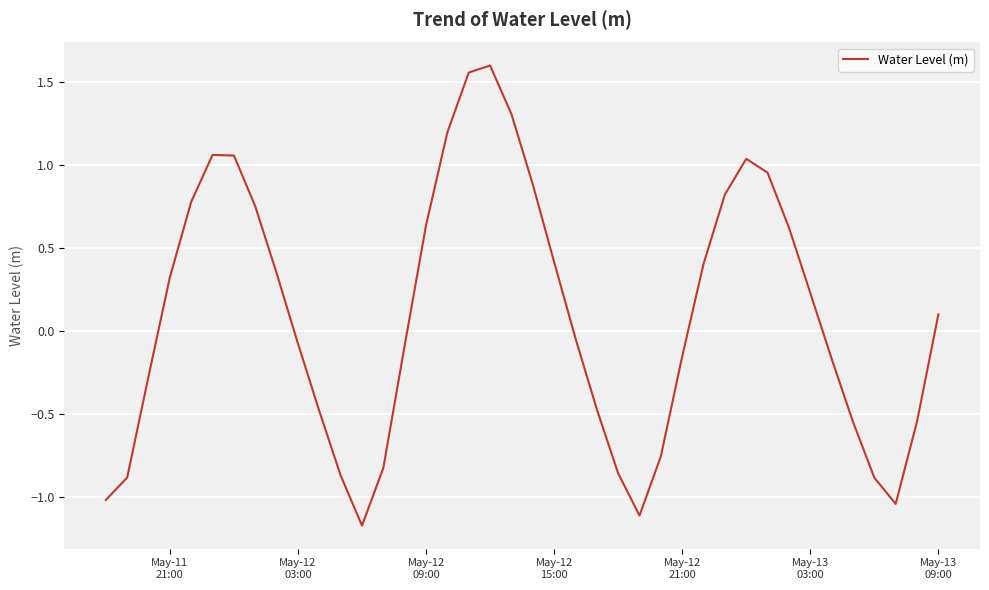

What is the average value?

0.1